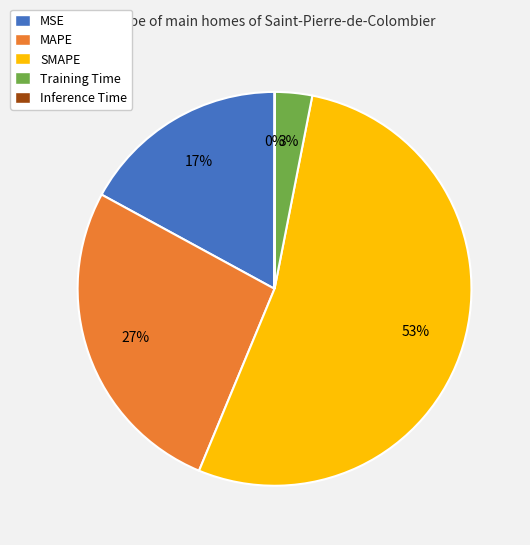

Which category has the biggest portion of the pie?

SMAPE